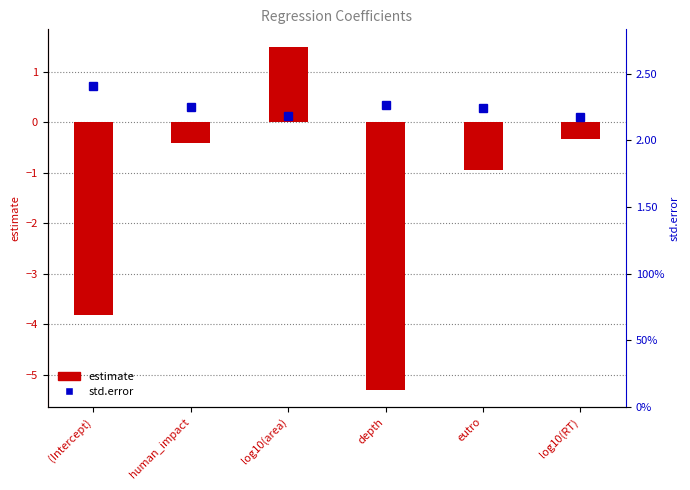

Rank the categories by value from lowest to highest.

depth, (Intercept), eutro, human_impact, log10(RT), log10(area)